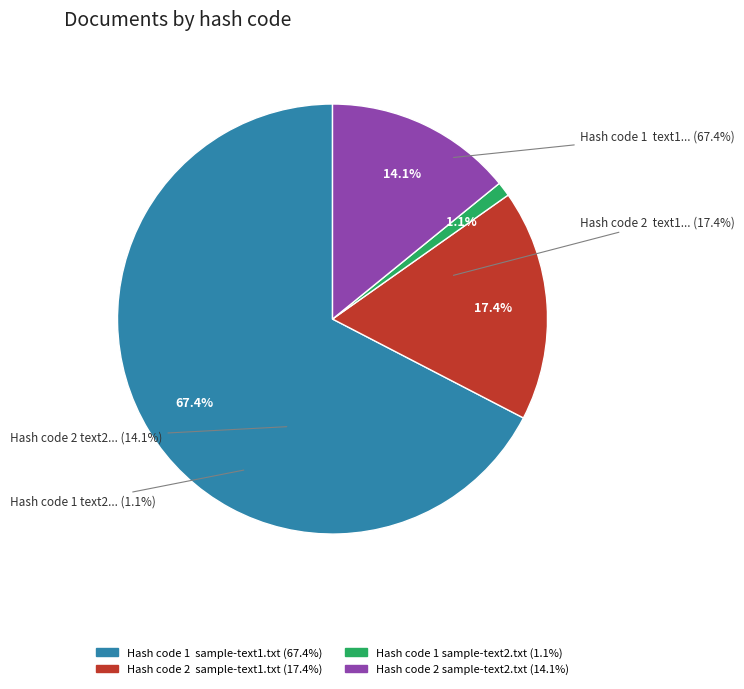

Is there any slice that represents more than half of the pie?

Yes